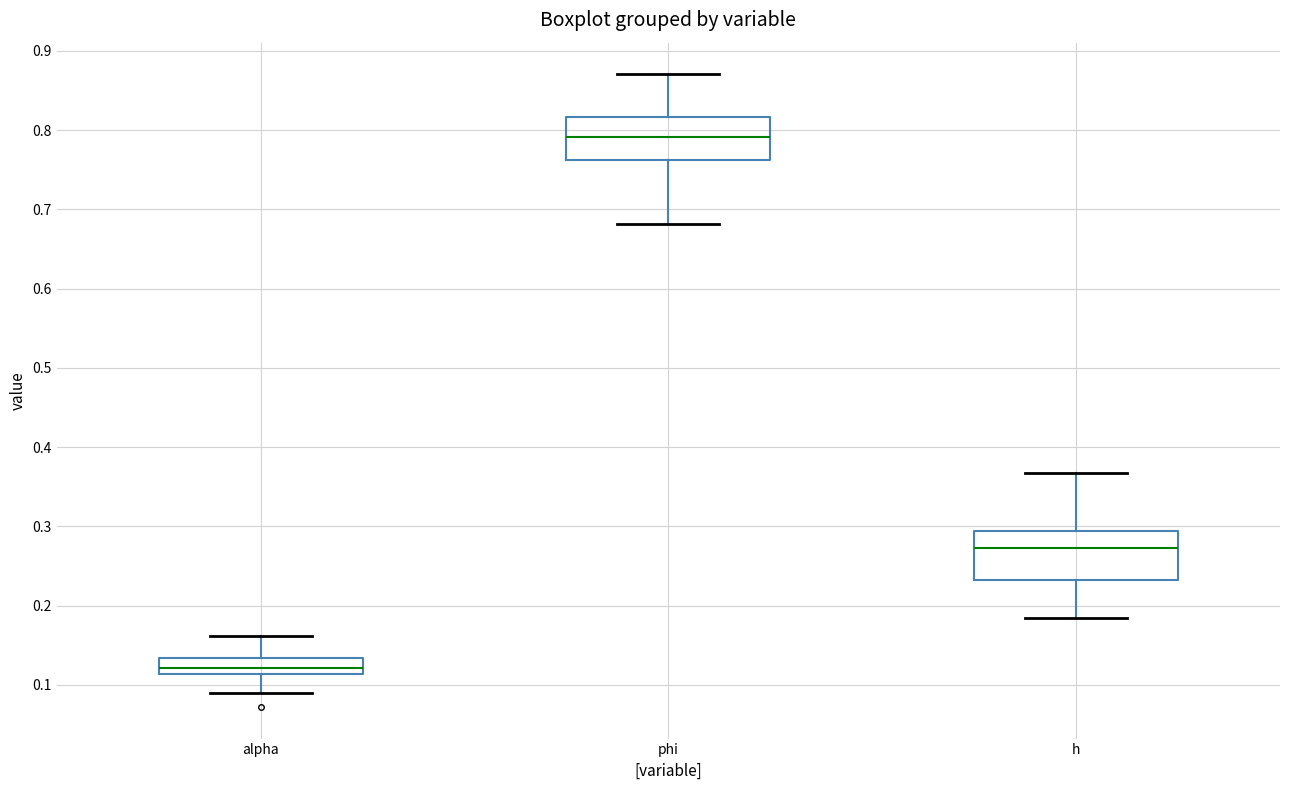

Reading left to right, transcribe this box plot: for each box, give where its median line is, the range the box spans, and where its two whiskers end, as read against the y-axis. The values are not printed on the chart, so give them approximately, as read against the axis.

alpha: median 0.12, box 0.11 to 0.13, whiskers 0.09 to 0.16
phi: median 0.79, box 0.76 to 0.82, whiskers 0.68 to 0.87
h: median 0.27, box 0.23 to 0.29, whiskers 0.18 to 0.37